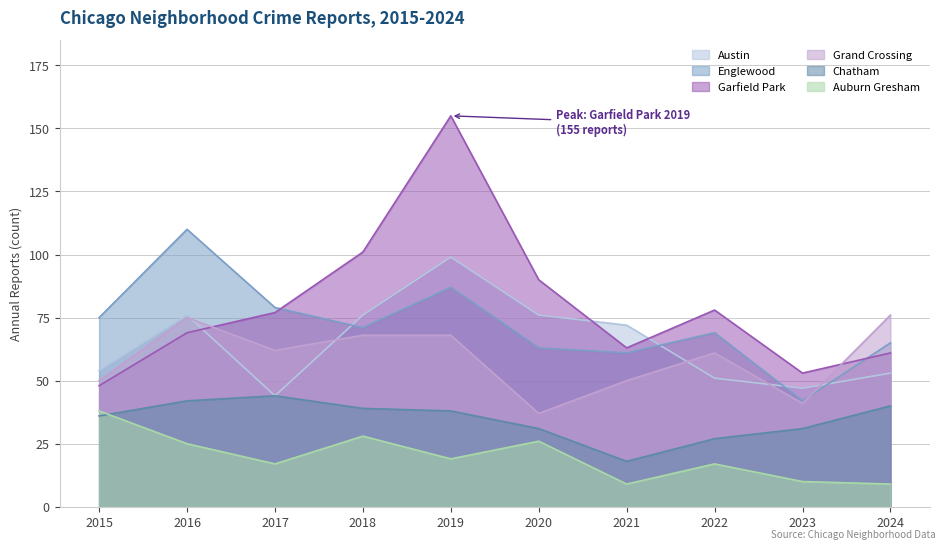

What are all the series names shown in the legend?

Austin, Englewood, Garfield Park, Grand Crossing, Chatham, Auburn Gresham